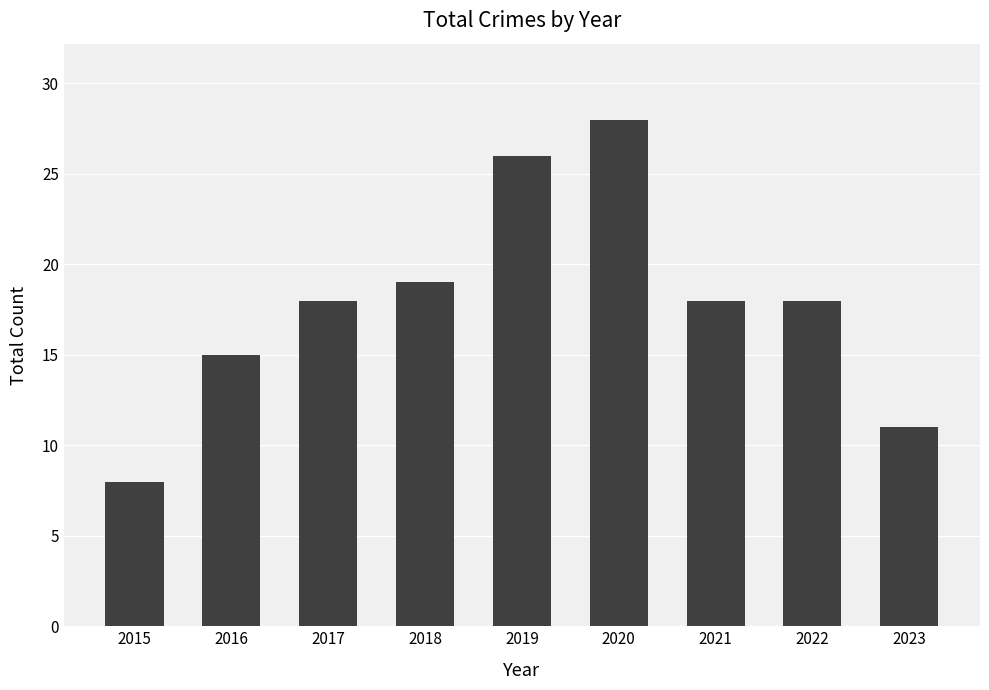

Count the number of data series in this chart.

1